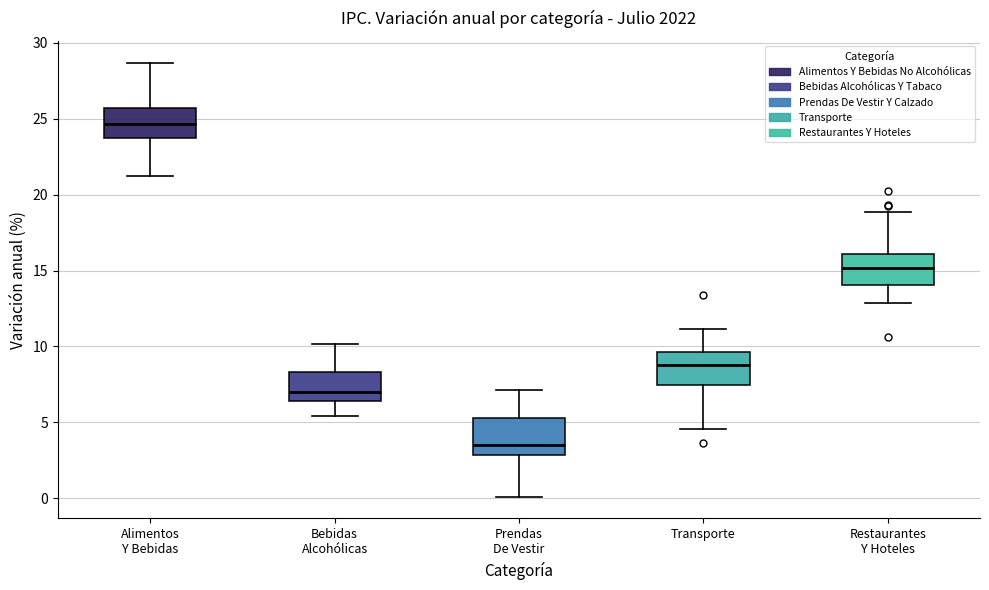

Reading left to right, read every box against the y-axis: the position of its median line, the range the box covers, and the ends of its whiskers. The values are not printed on the chart, so give them approximately, as read against the axis.

Alimentos Y Bebidas: median 24.5, box 23.5 to 25.5, whiskers 21.5 to 28.5
Bebidas Alcohólicas: median 7.0, box 6.5 to 8.5, whiskers 5.5 to 10.0
Prendas De Vestir: median 3.5, box 3.0 to 5.5, whiskers 0.0 to 7.0
Transporte: median 9.0, box 7.5 to 9.5, whiskers 4.5 to 11.0
Restaurantes Y Hoteles: median 15.0, box 14.0 to 16.0, whiskers 13.0 to 19.0